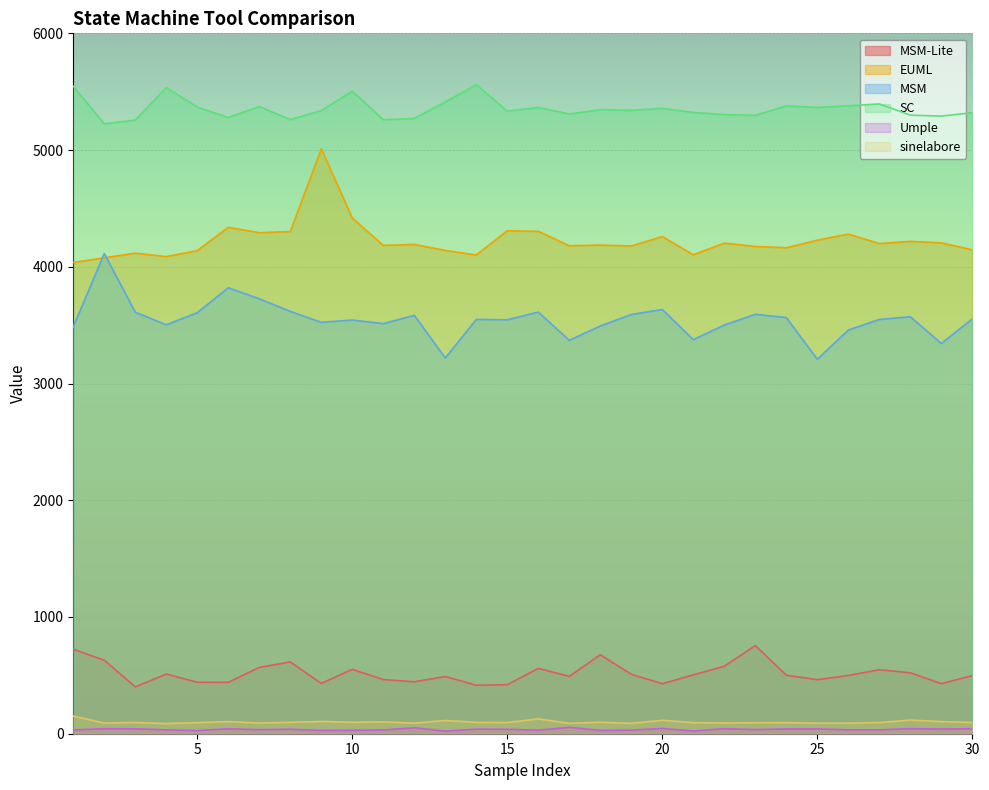

Which series has the largest total across all categories?

SC